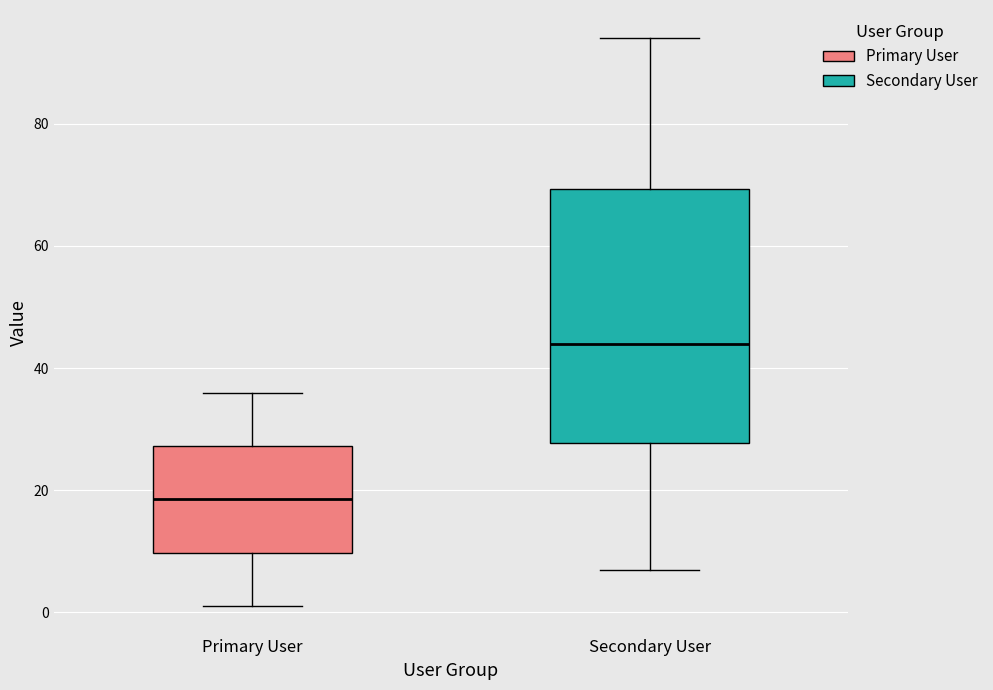

Which box is the tallest, from its lower edge to its upper edge?

Secondary User